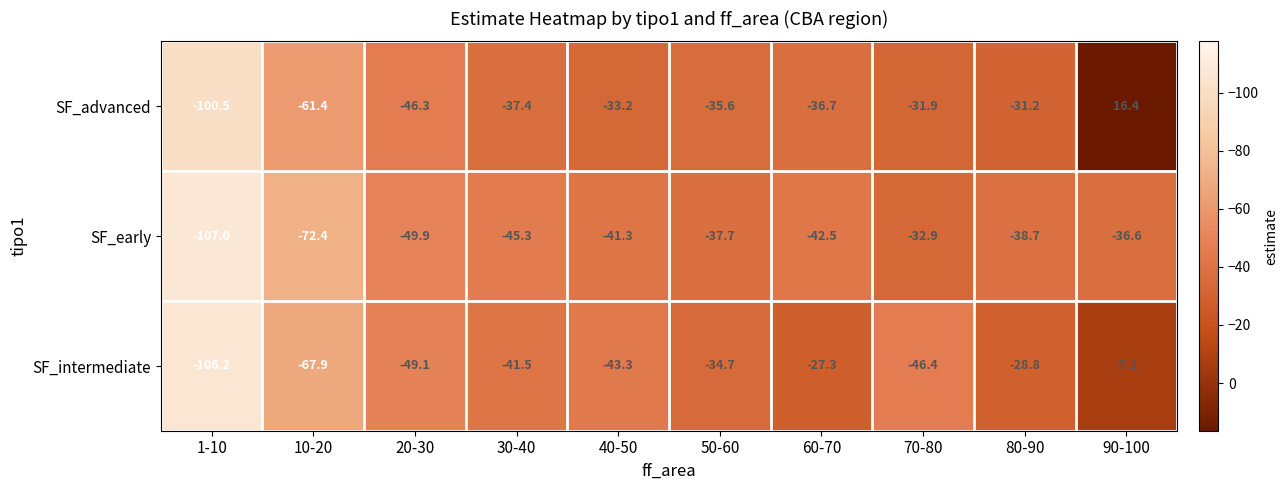

What is the greatest value displayed?

16.4